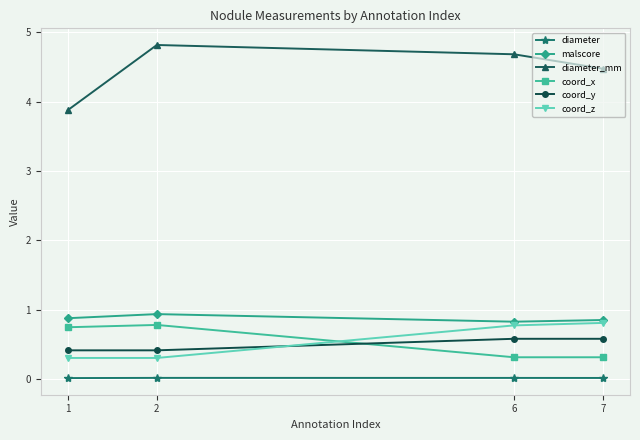

Does the chart display data point markers on the line(s)?

Yes